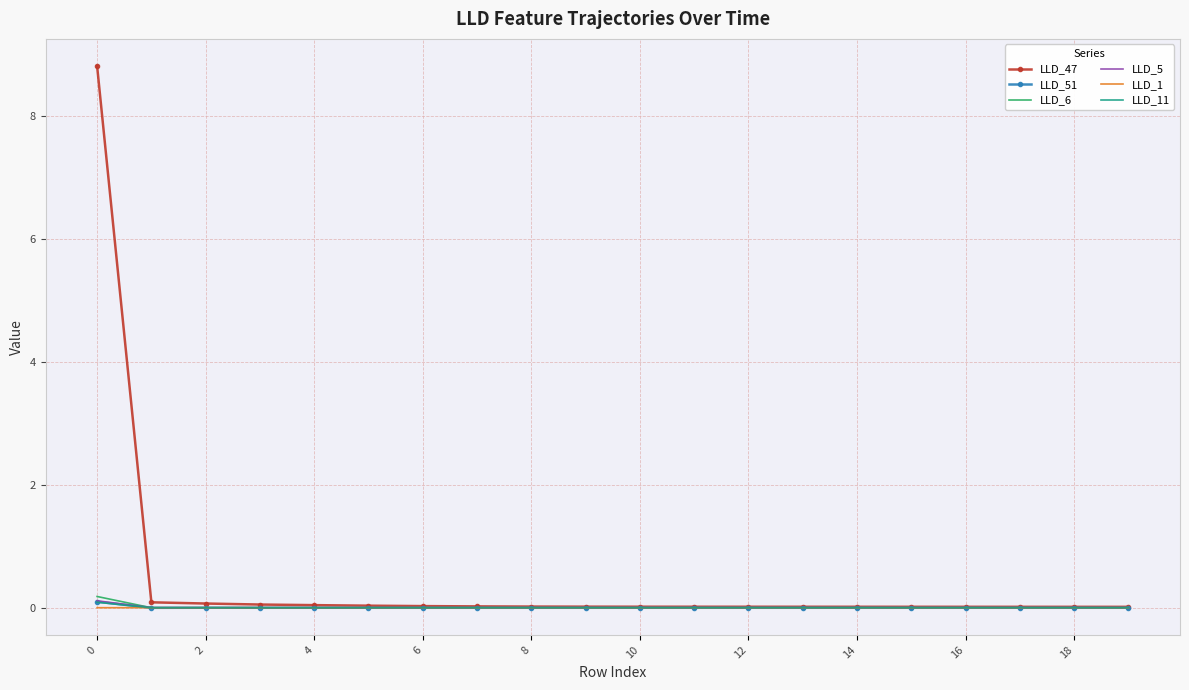

Which series has the largest range (max minus min)?

LLD_47